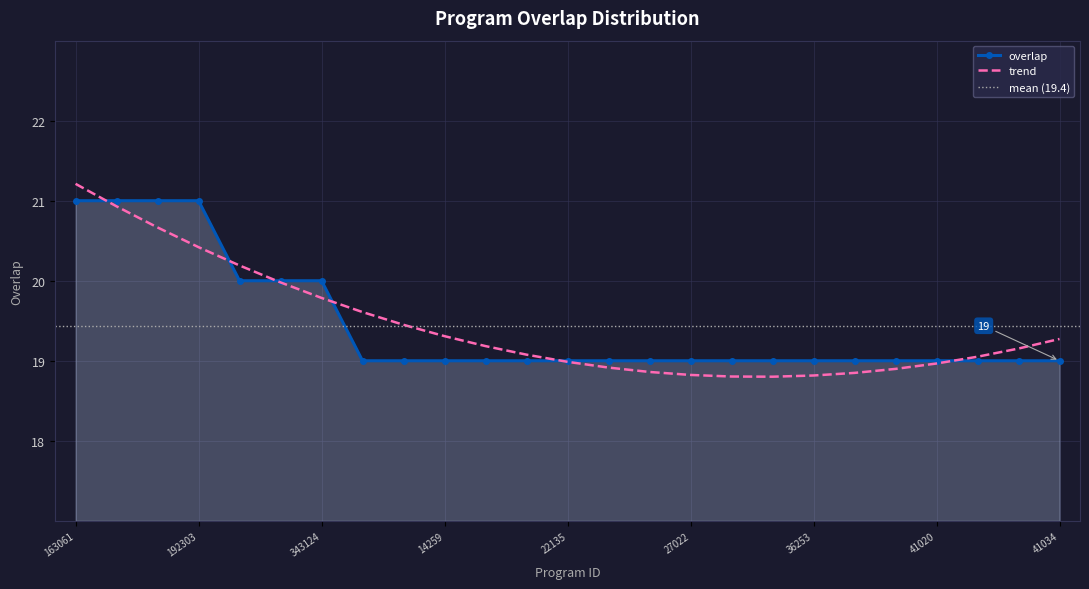

What value does the data have at 36253?

19